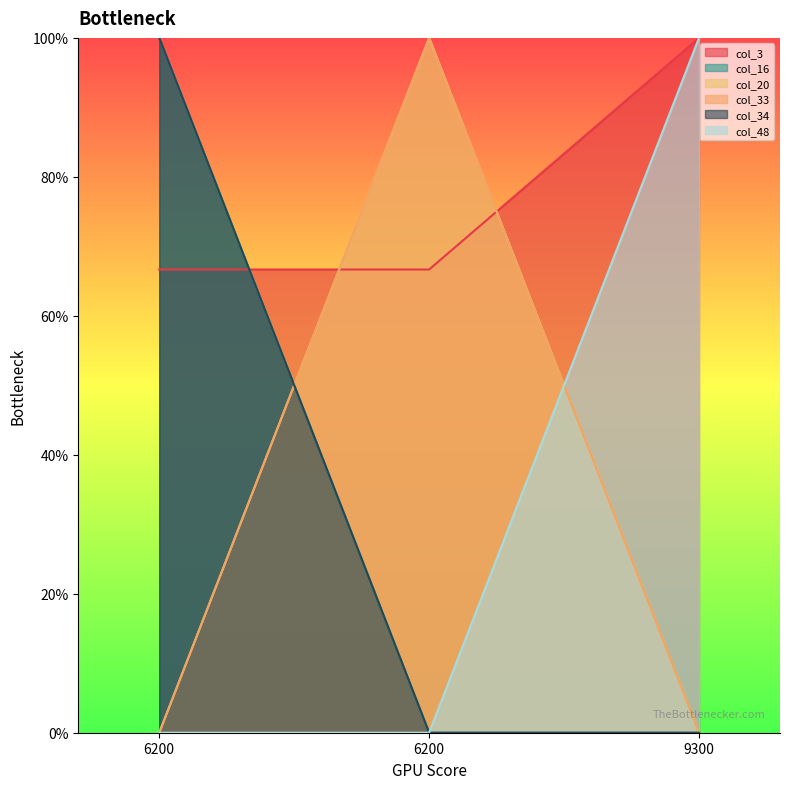

At which label is col_16 closest to 0?

6200